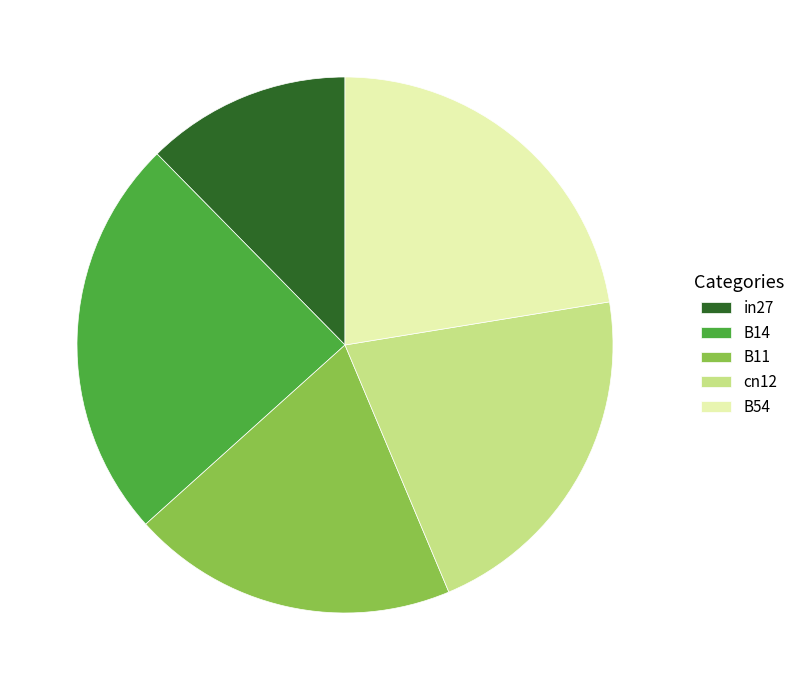

Between in27 and B54, which is larger?

B54